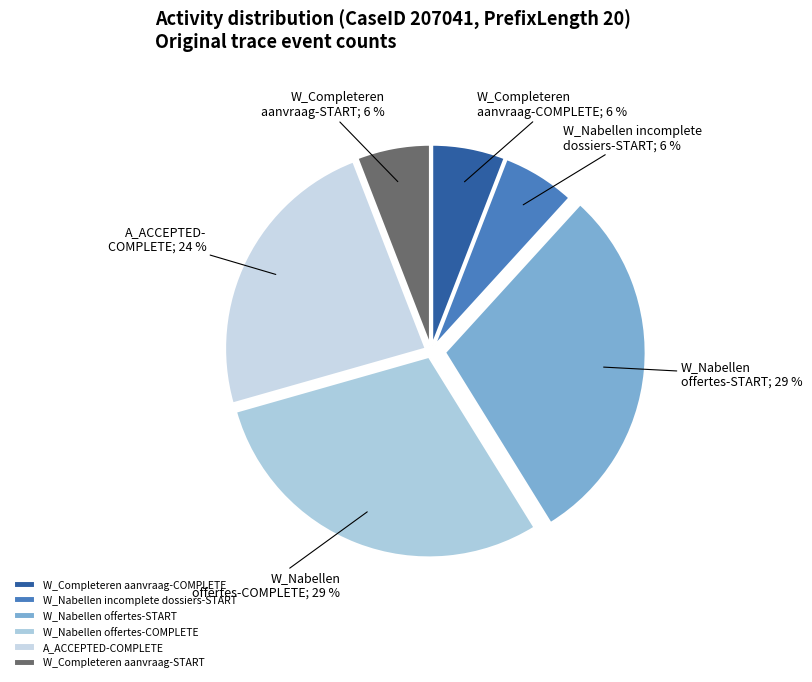

Between W_Nabellen incomplete dossiers-START and W_Completeren aanvraag-START, which is larger?

W_Nabellen incomplete dossiers-START